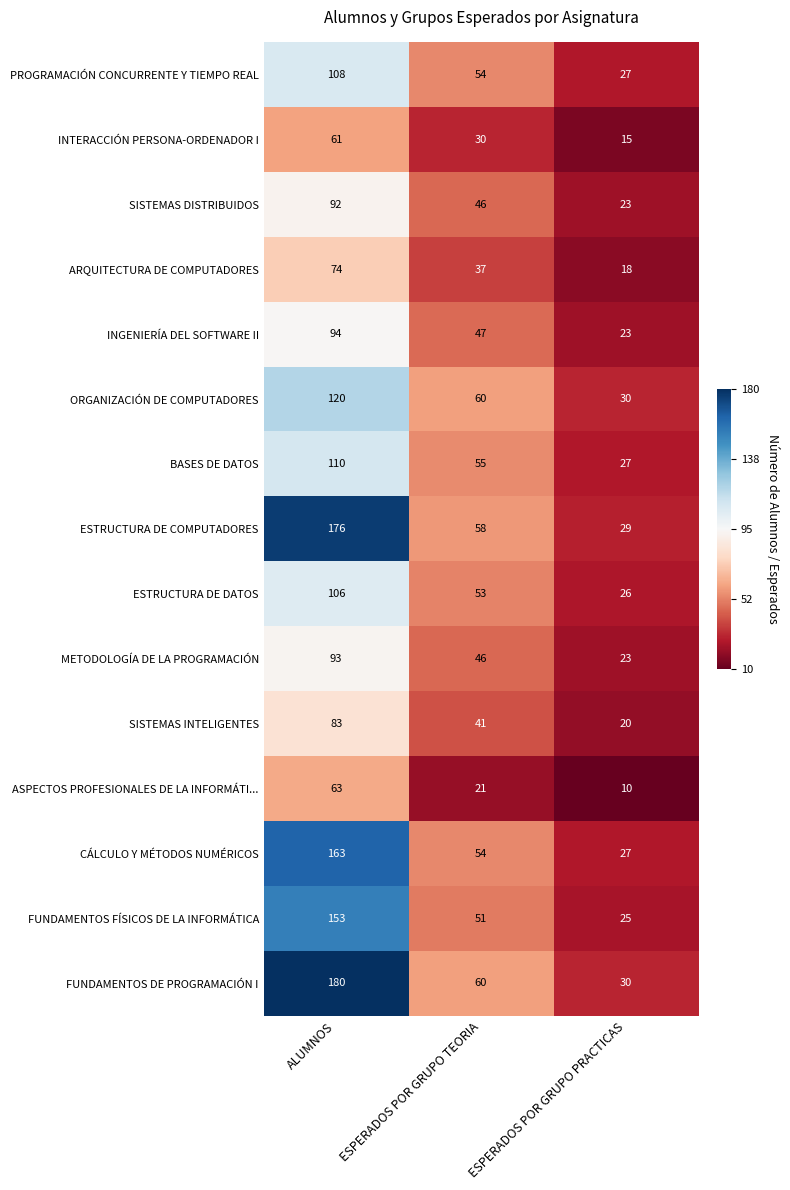

What is the minimum value shown in the chart?

10